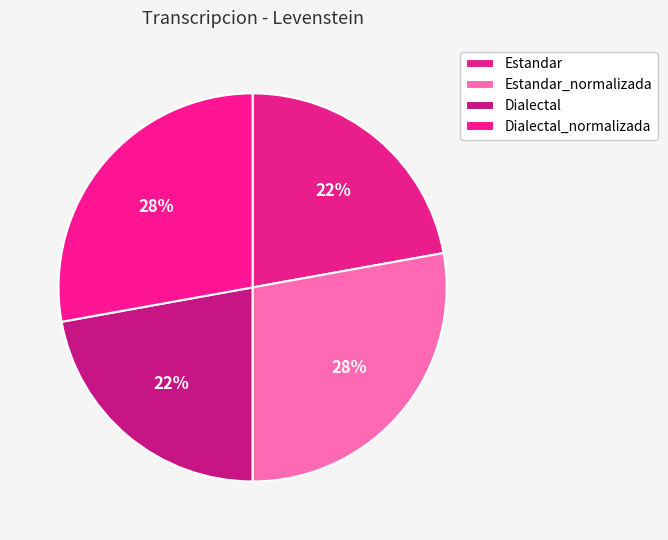

How many segments does this pie chart have?

4